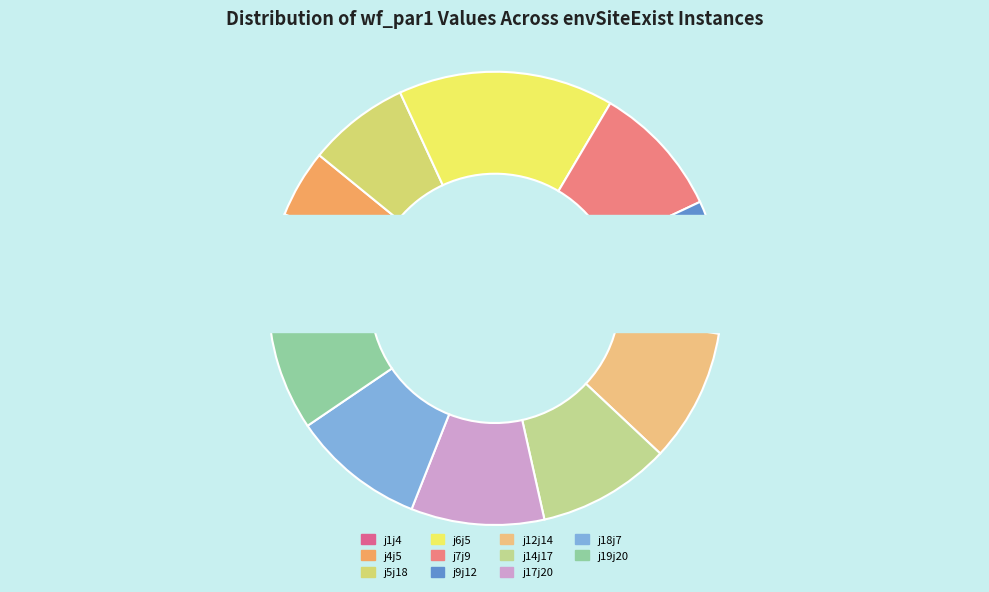

To the nearest percent, what is the combined percentage of j4j5 and j14j17?

14%